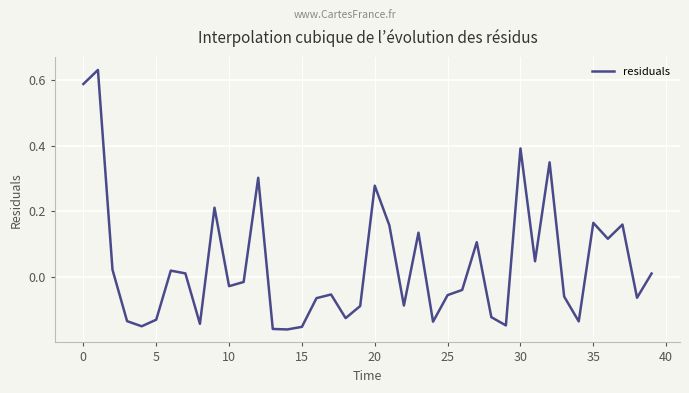

What is the difference between the maximum and minimum values?

0.8